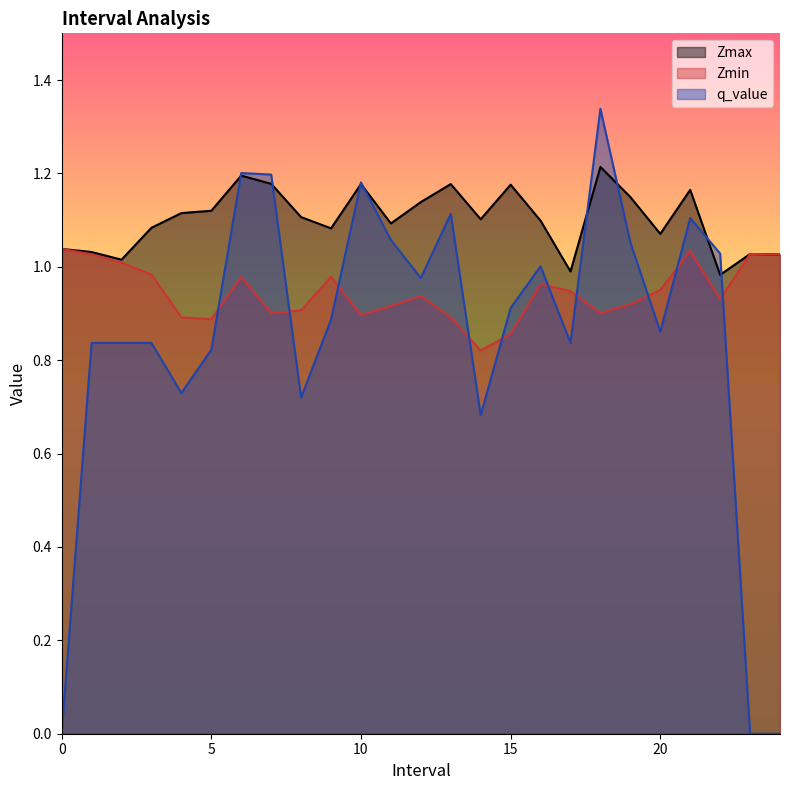

Where is the first local maximum for q_value?

6